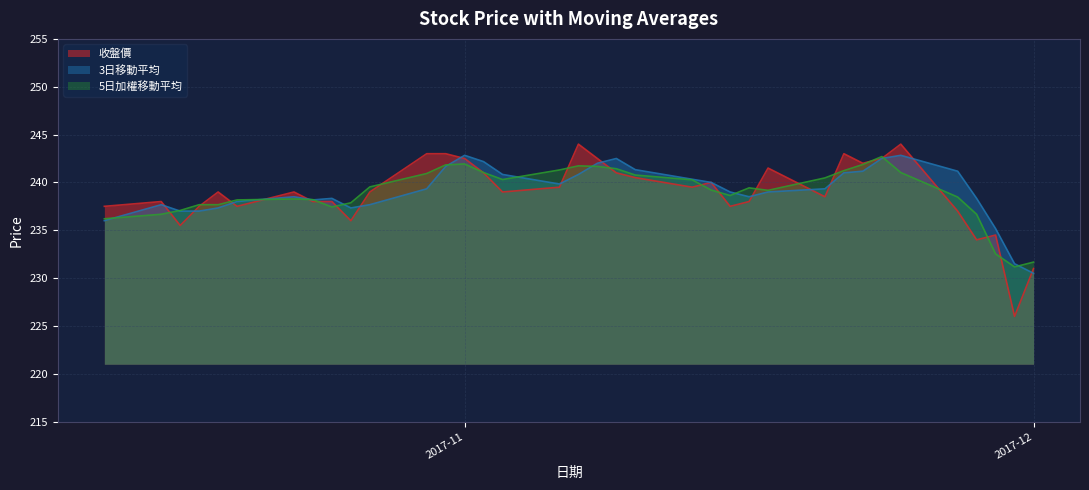

What is the value of the 3日移動平均 point at the 33rd from the left?

238.3